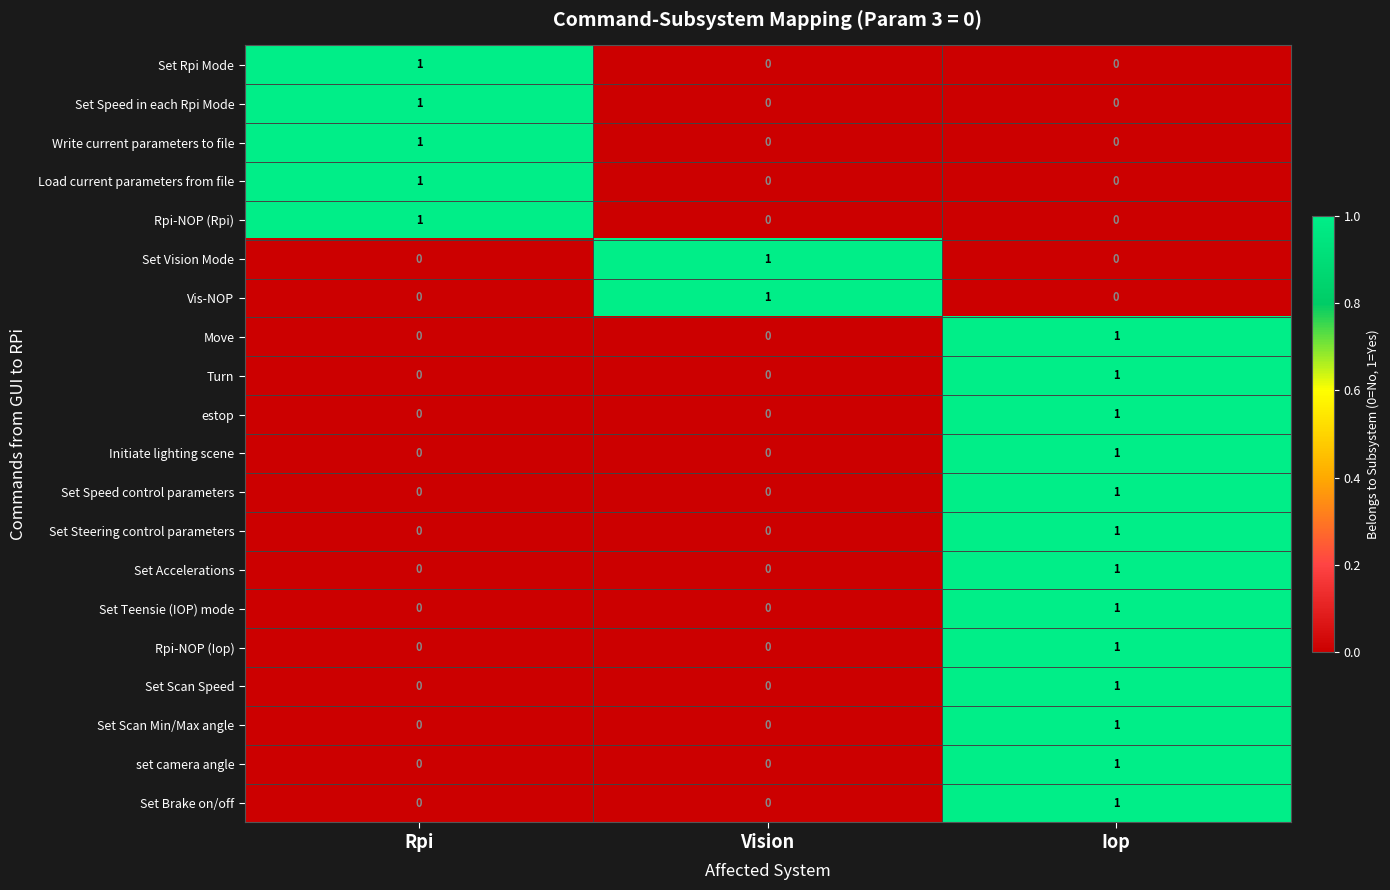

How many distinct data groups are displayed?

20